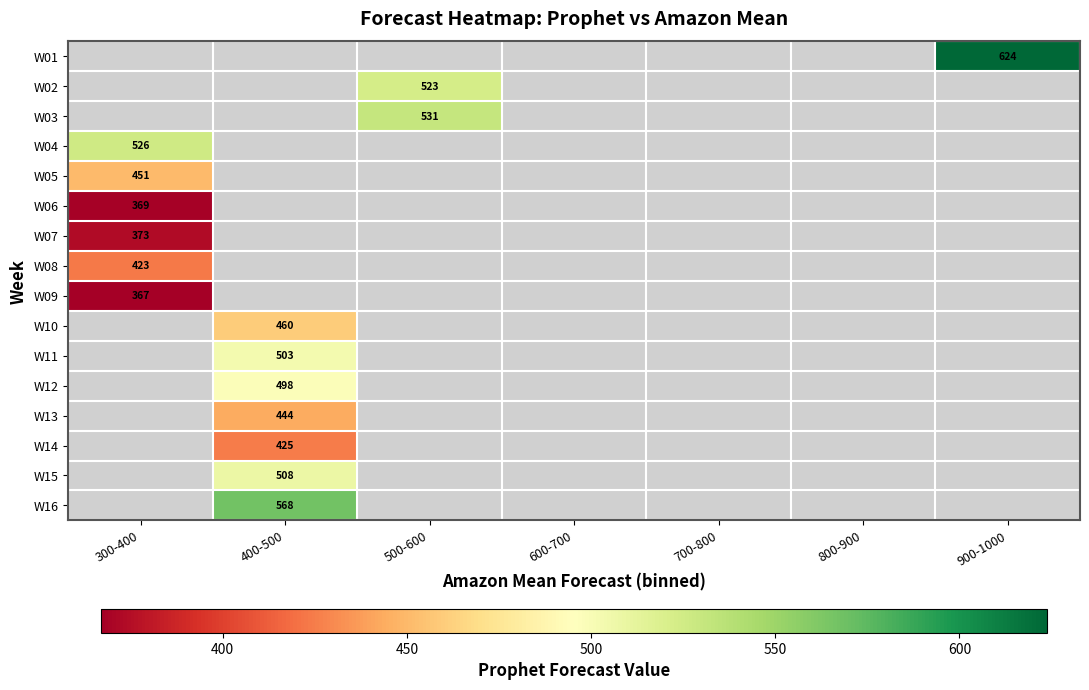

The W10 series shows 781.1 at 400-500. True or false?

False